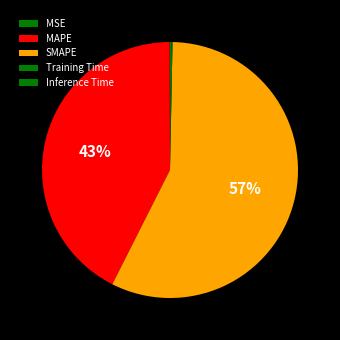

Does Training Time account for over 50% of the chart?

No